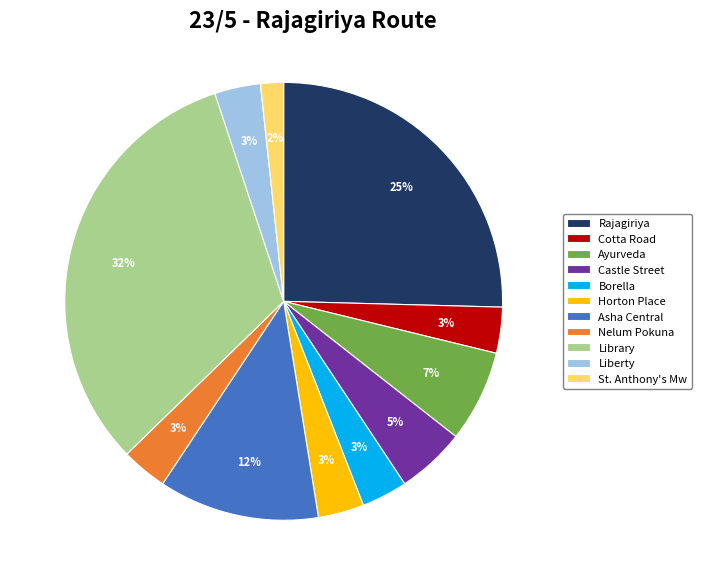

Is there any slice that represents more than half of the pie?

No